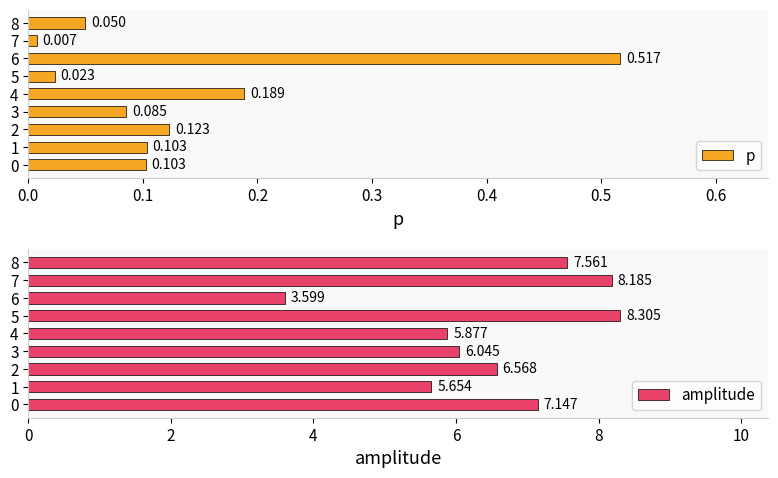

What is the maximum value for amplitude?

8.3